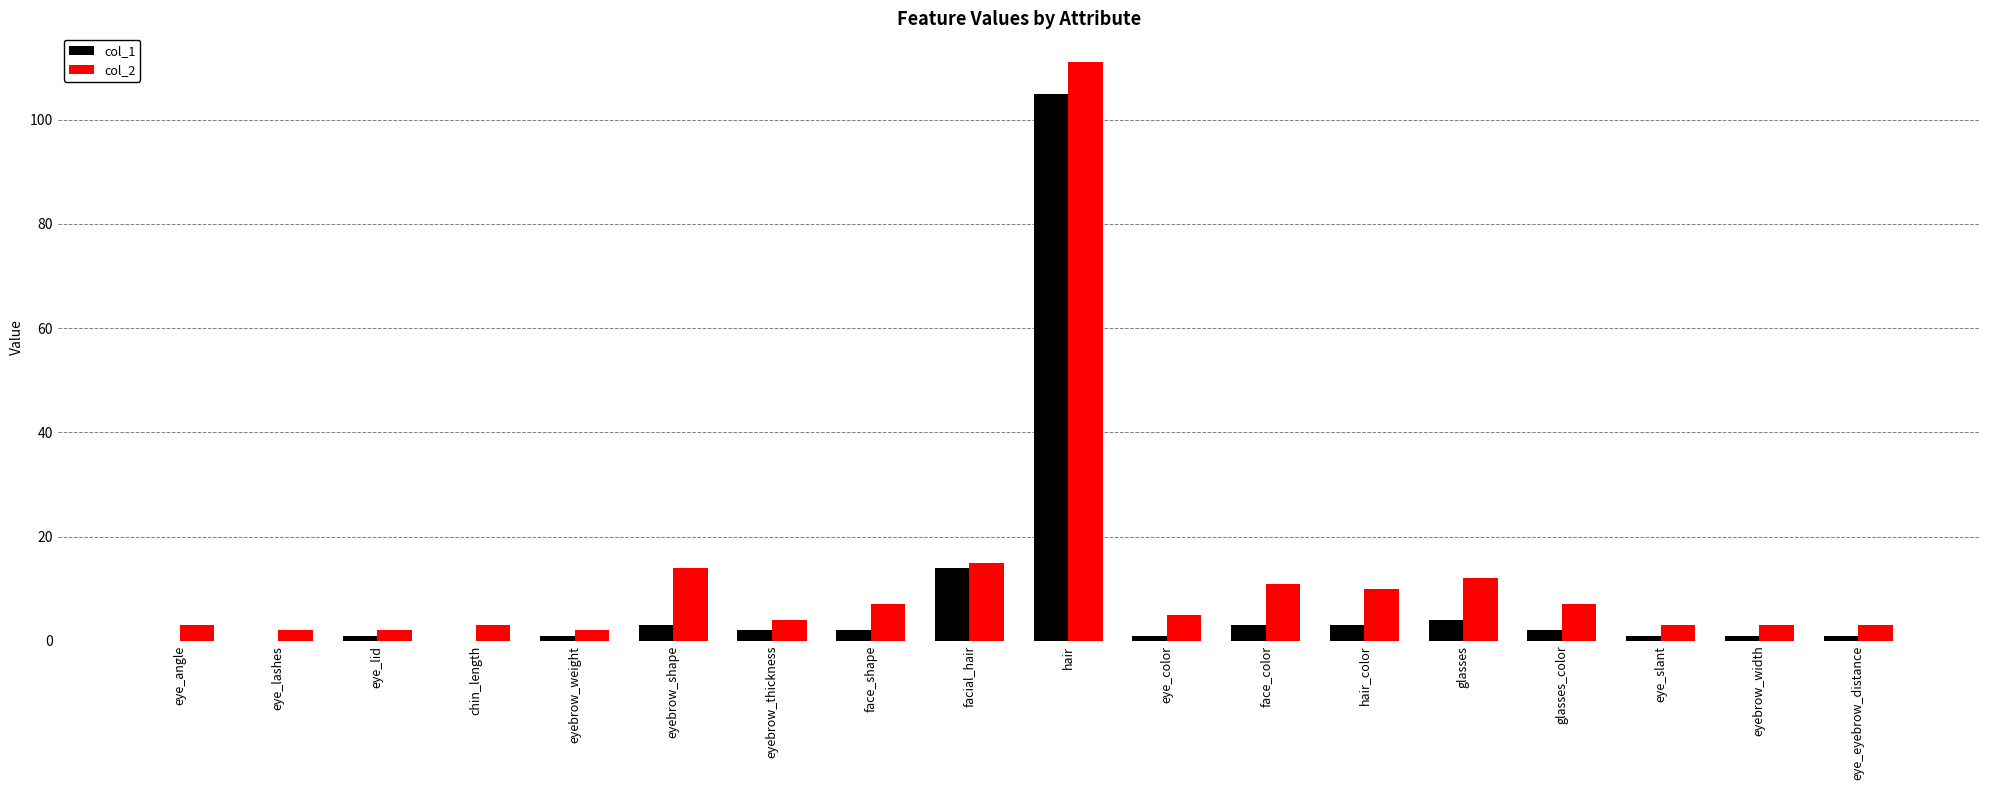

At which label does col_2 reach its peak?

hair